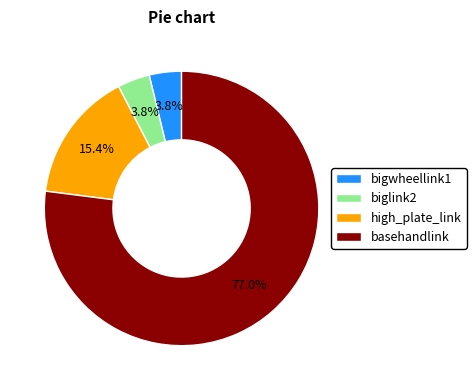

To the nearest percent, what is the difference between the largest and smallest slice percentages?

73%